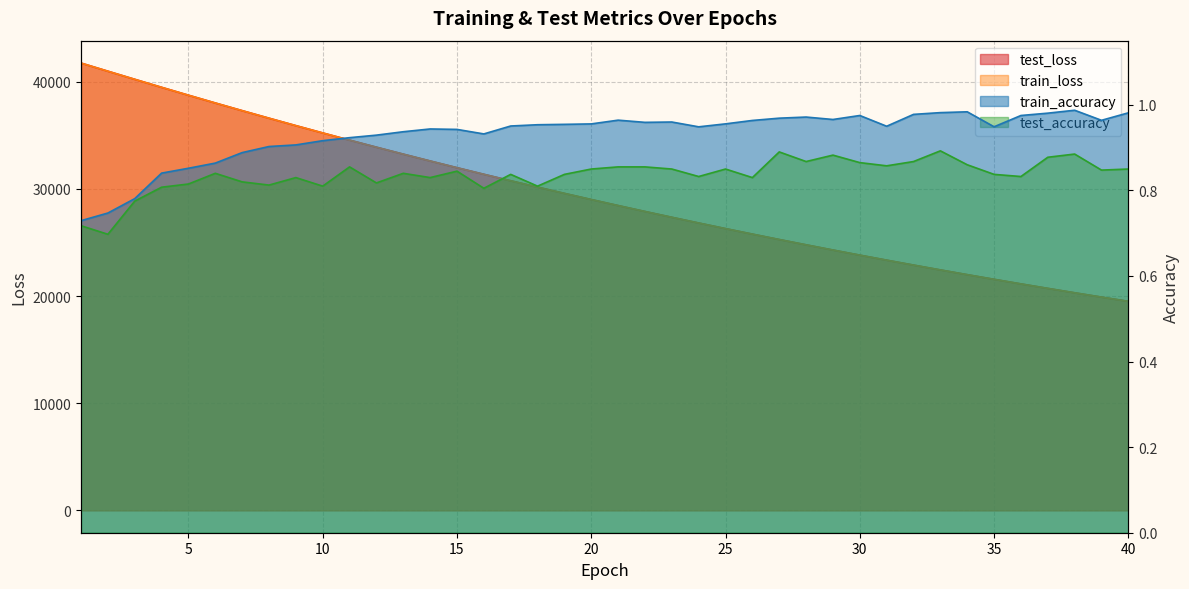

At which category does the chart reach its peak across all series?

1